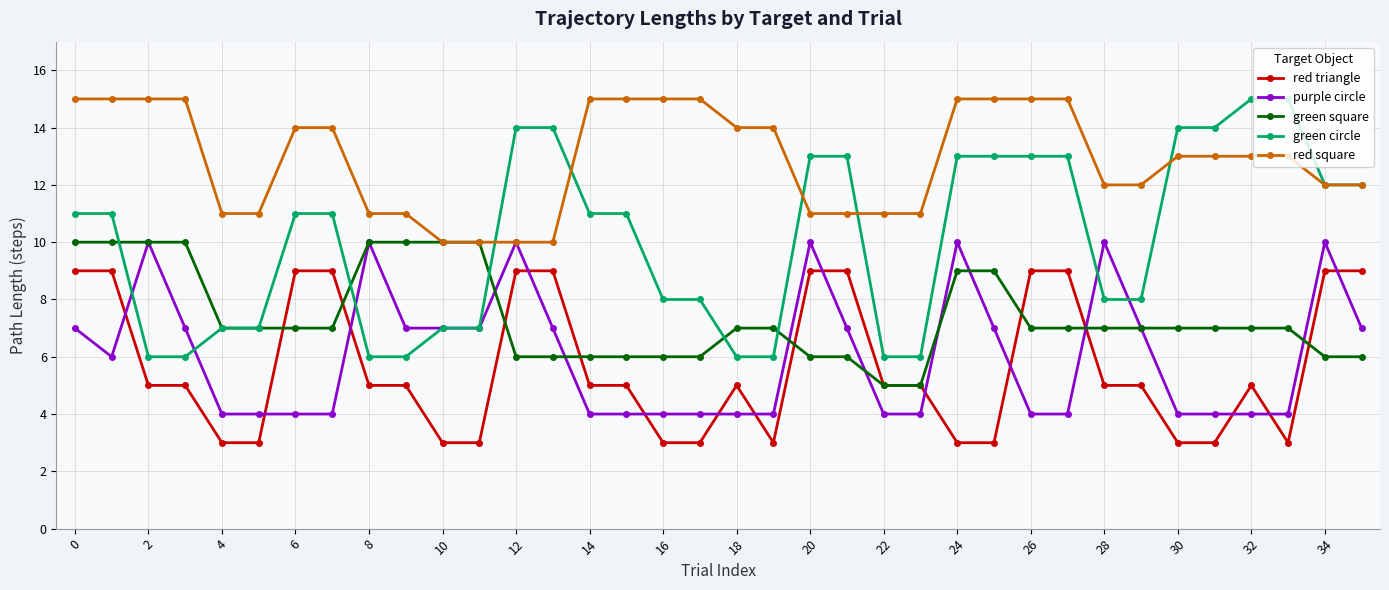

What is the lowest value of the red square series?

10